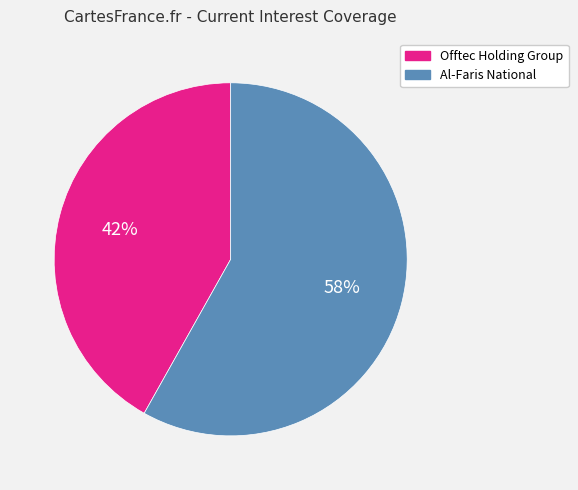

Is there any slice that represents more than half of the pie?

Yes